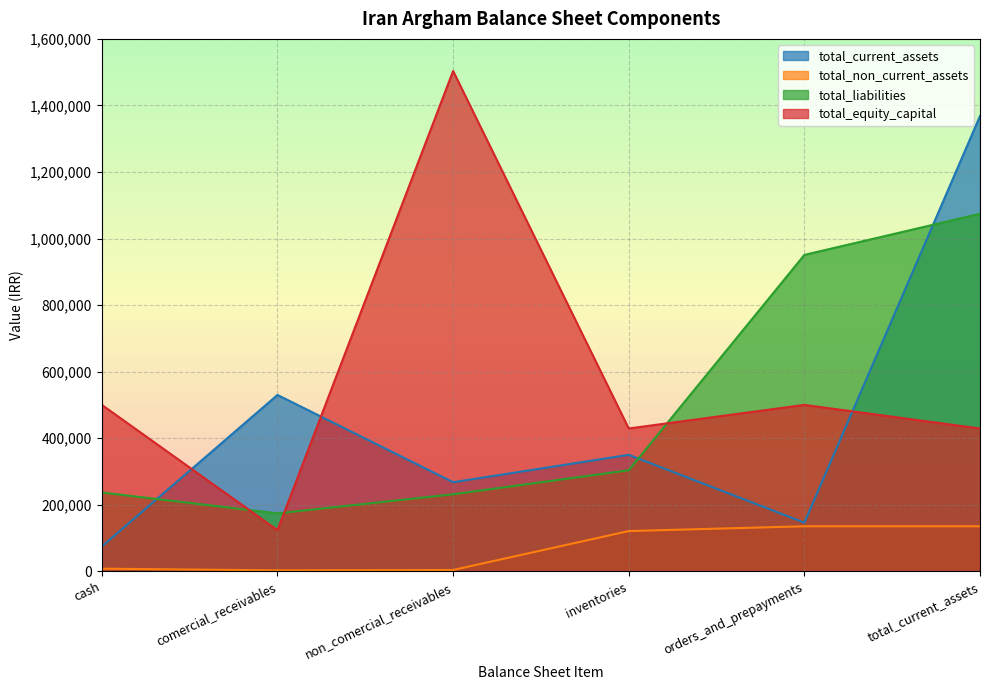

Is it true that total_current_assets equals 367485 at comercial_receivables?

False